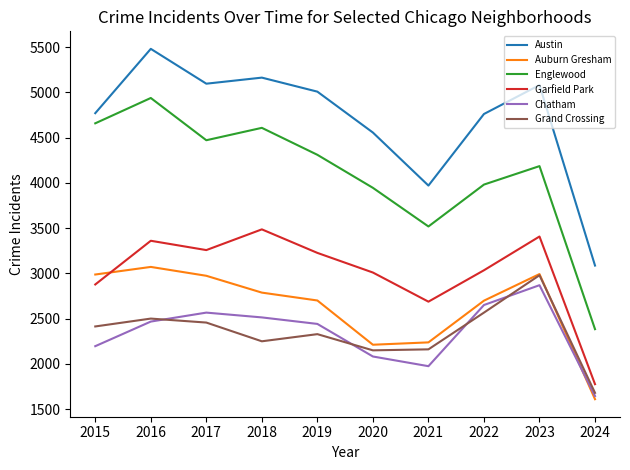

Where does the Auburn Gresham series first go above 2787?

2015